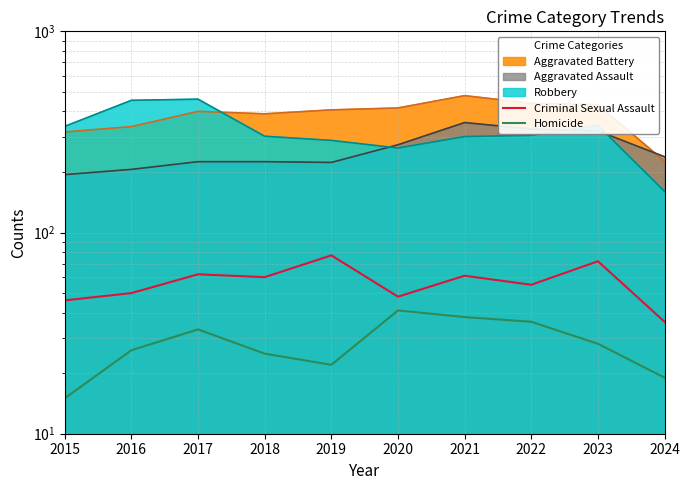

True or false: Homicide has a value of 41 at 2020.

True